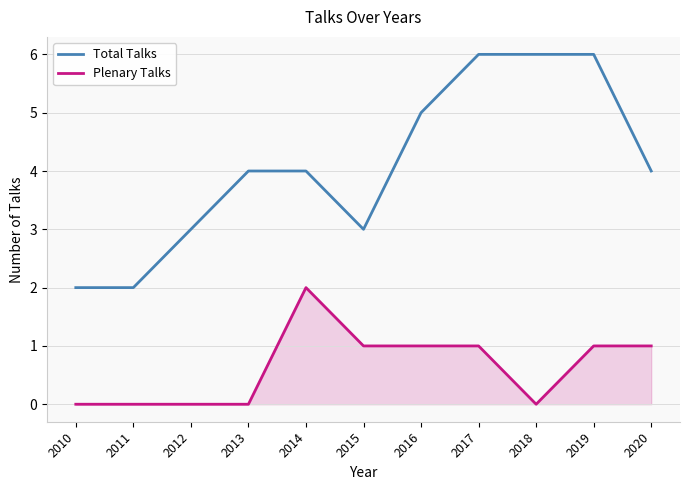

Is the value of Plenary Talks at 2017 greater than the value of Total Talks at 2011?

No